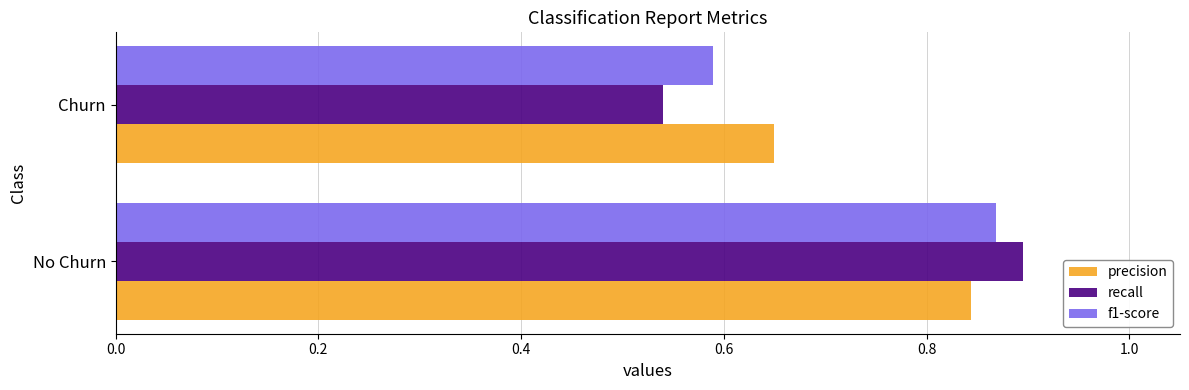

What is the total value across all series at Churn?

1.8